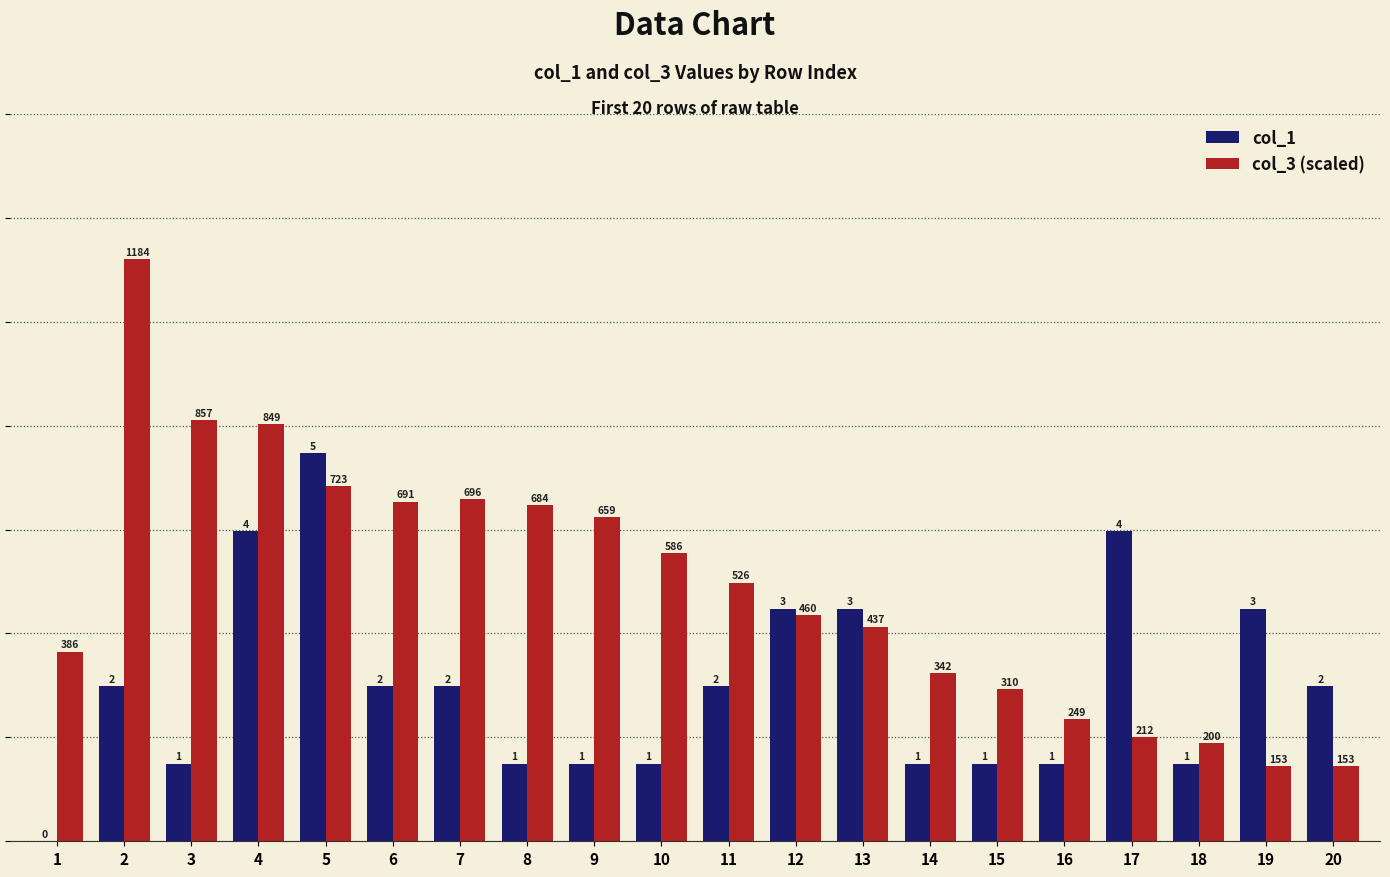

What is the maximum value for col_3 (scaled)?

7.5